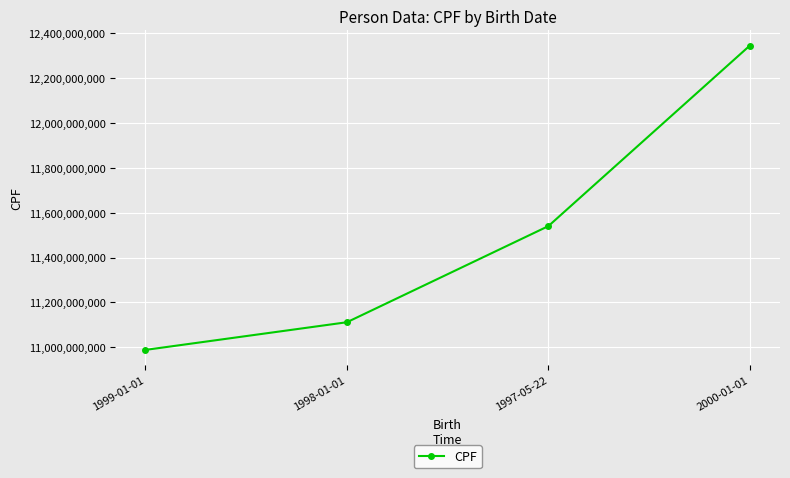

What position from the left is 1997-05-22?

3